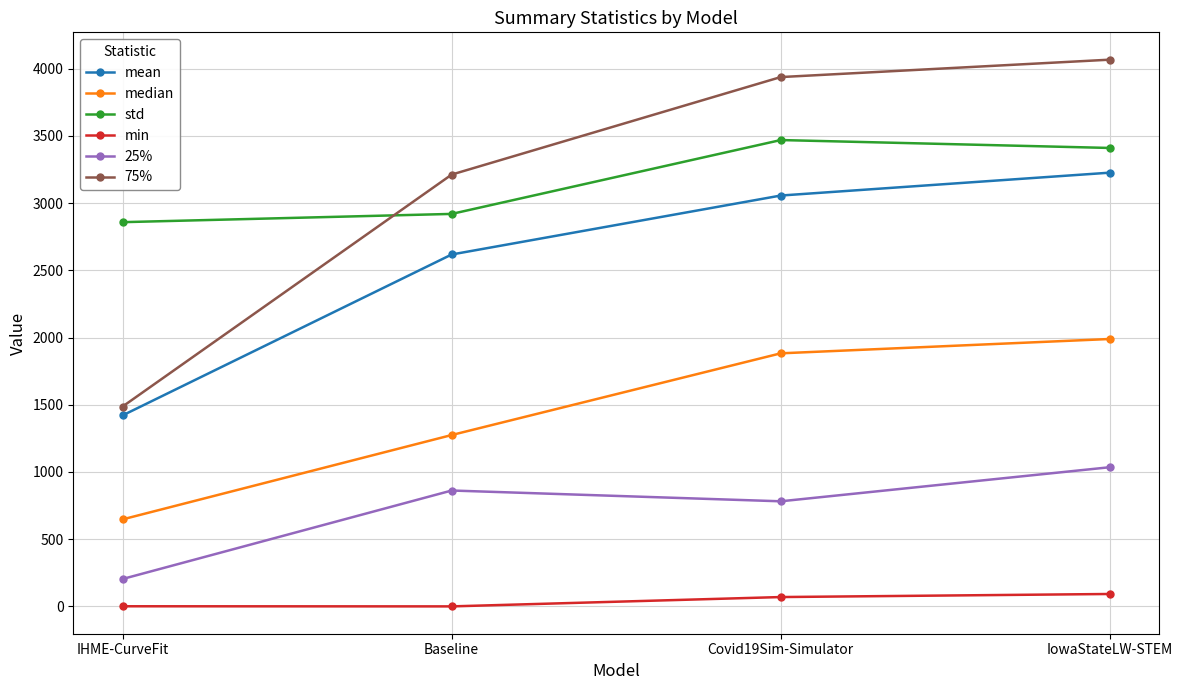

The 25% series shows 204.5 at IHME-CurveFit. True or false?

True